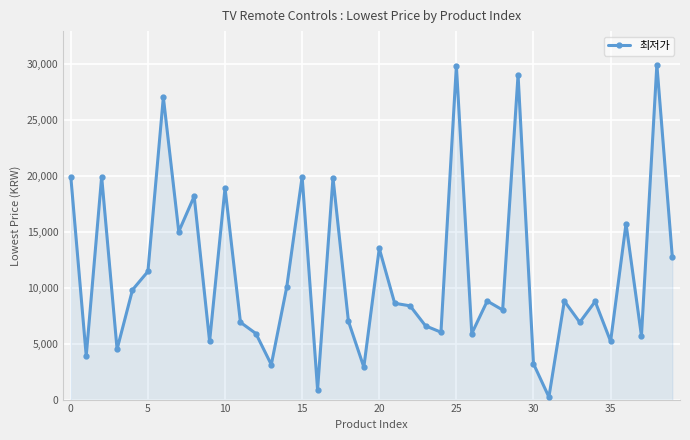

What is the sum of all values?

451842